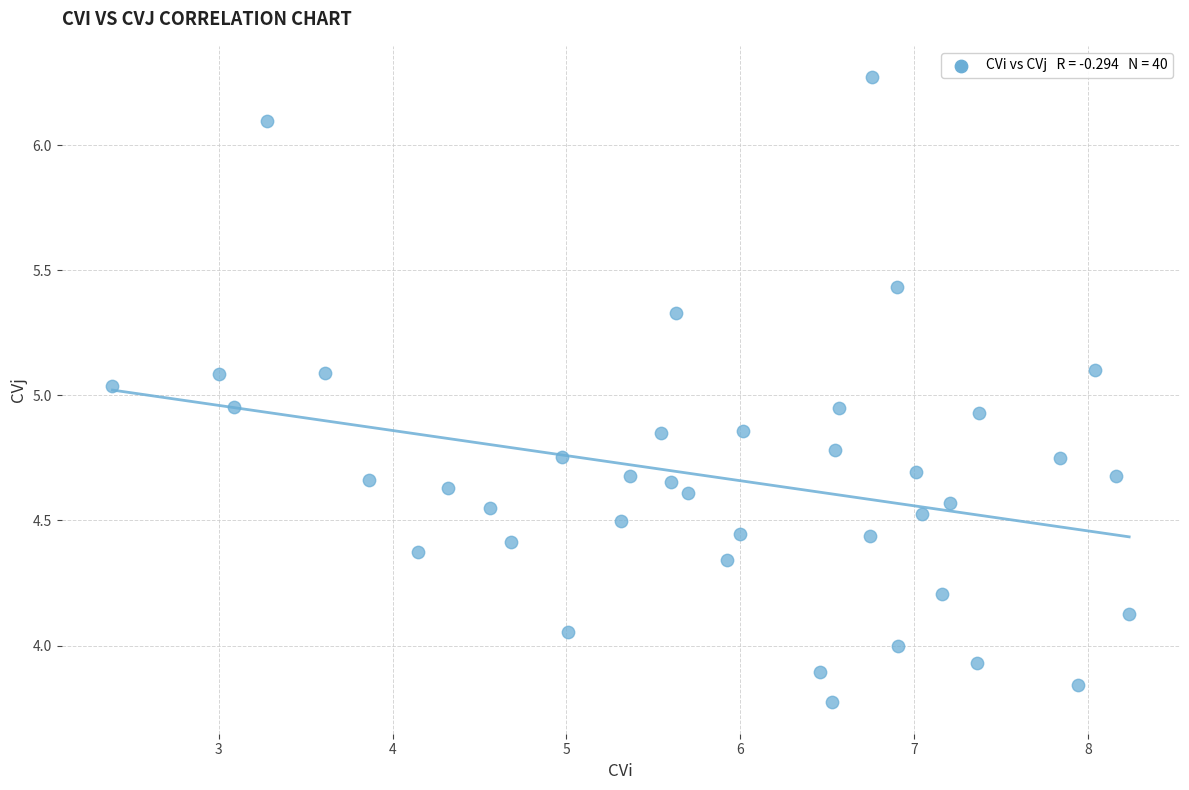

What is the range of Y values (max minus min)?

2.5